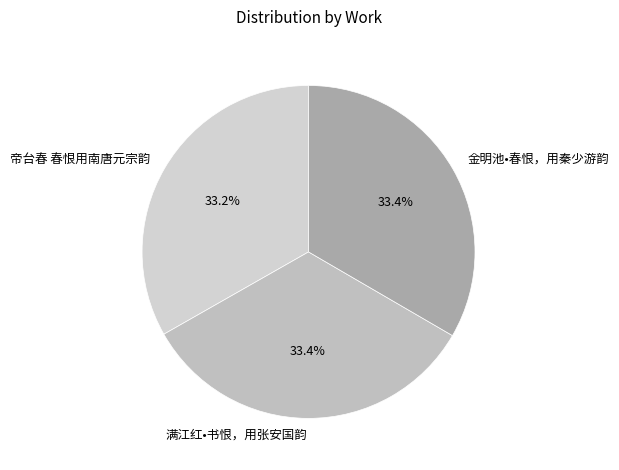

The 满江红•书恨，用张安国韵 slice represents 33% of the pie. True or false?

True